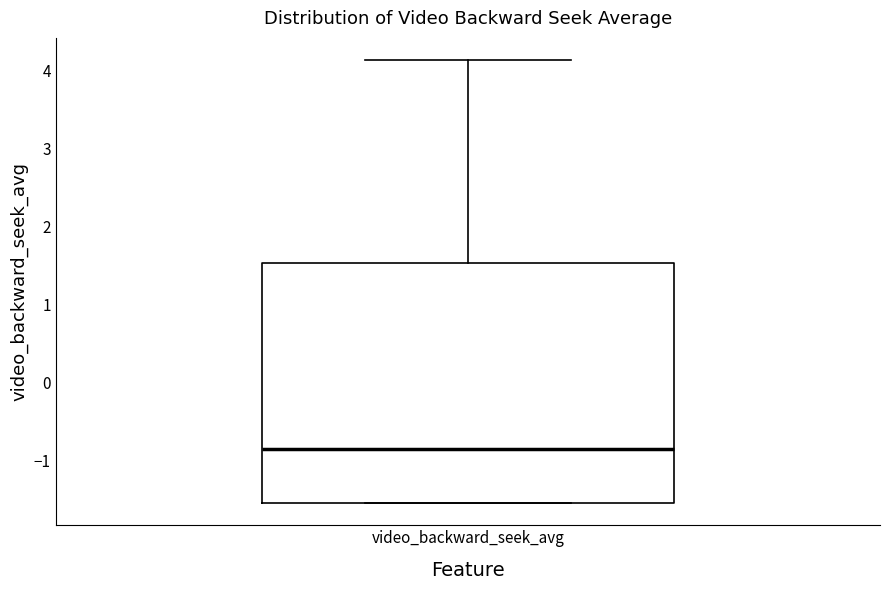

Transcribe this box plot: give where the median line is, the range the box spans, and where the two whiskers end, as read against the y-axis. The values are not printed on the chart, so give them approximately, as read against the axis.

median -0.9, box -1.5 to 1.5, whiskers -1.5 to 4.1